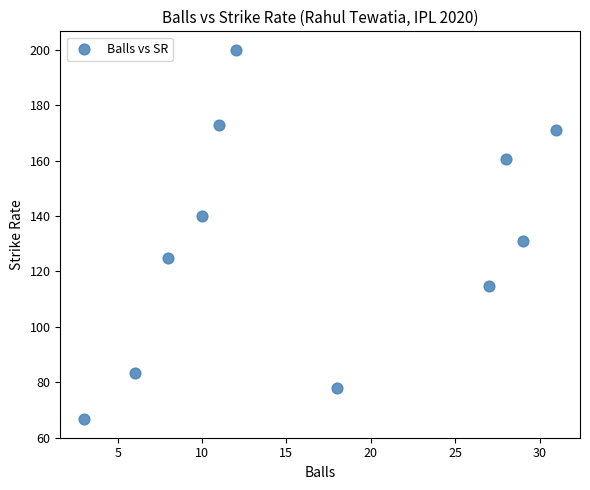

What Y value in the scatter plot is closest to 133?

131.0